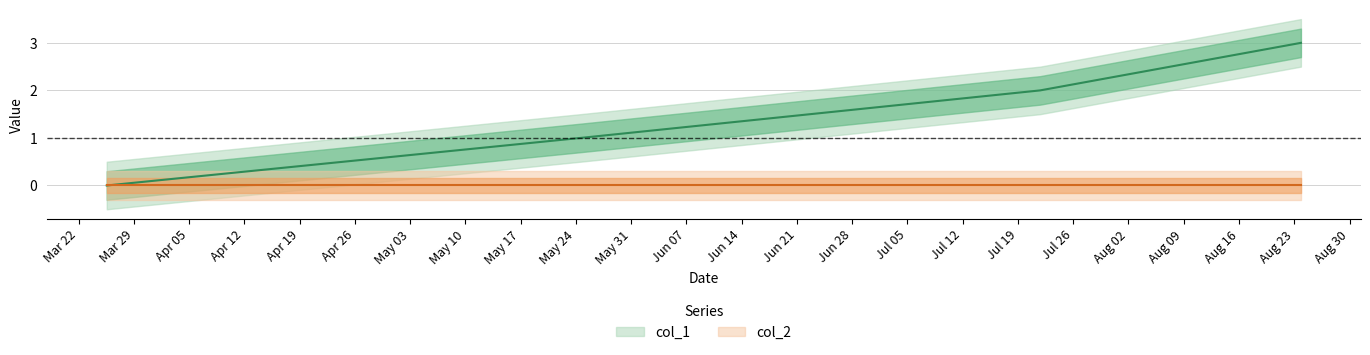

At which category does the chart reach its minimum across all series?

1616678130